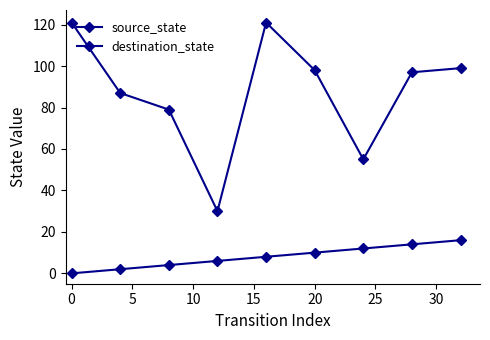

Is this an area chart (filled region under the line)?

No